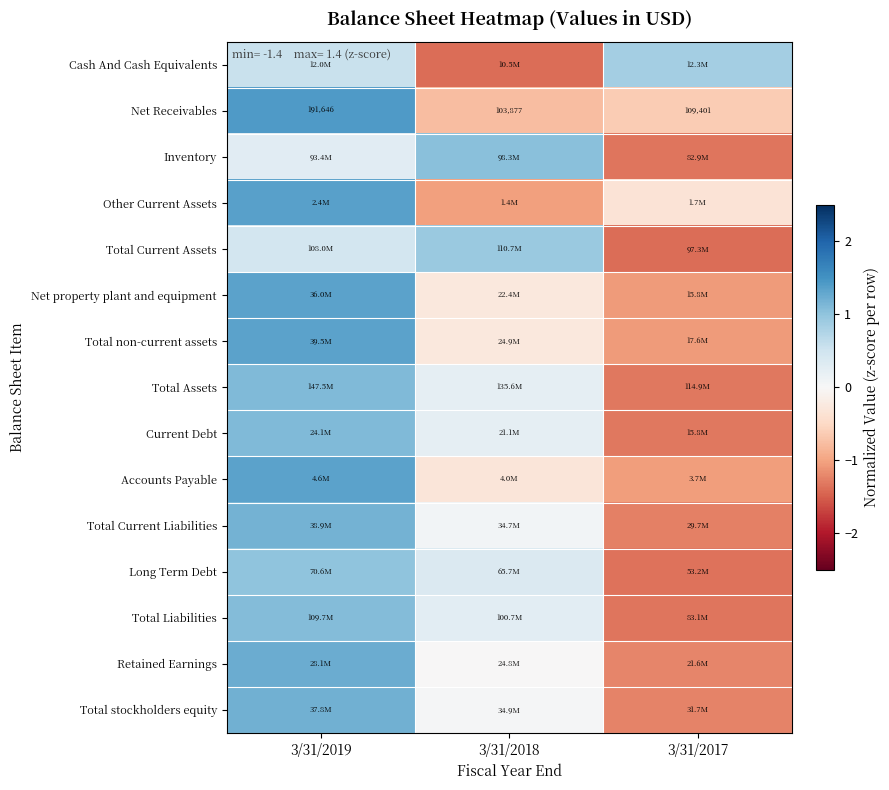

What is the minimum value shown in the chart?

-1.4